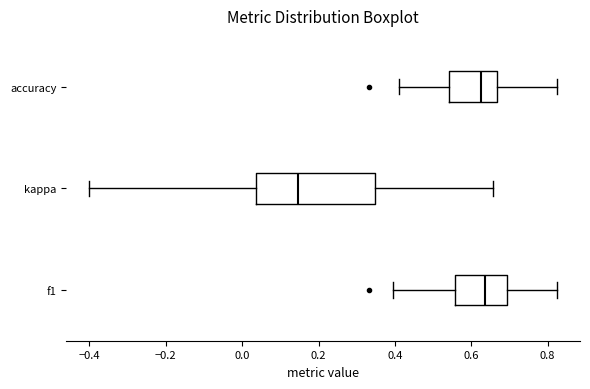

Comparing the boxes themselves (not the whiskers), which one is the widest?

kappa